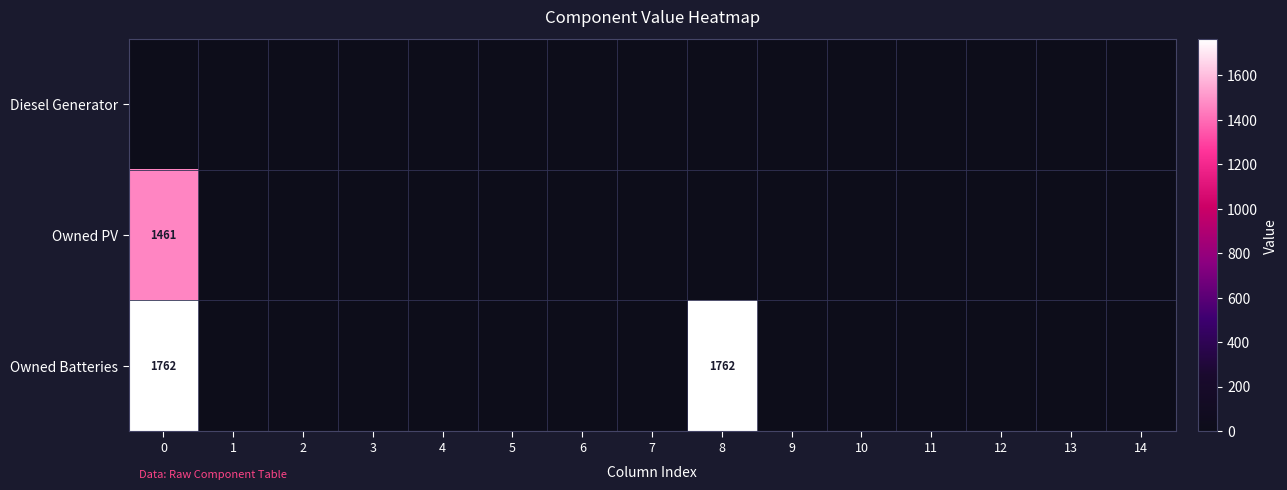

Is it true that Owned PV equals 1461 at 0?

True